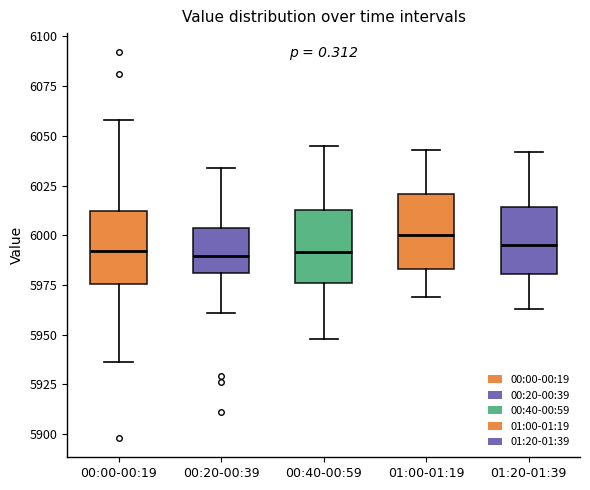

Reading left to right, transcribe this box plot: for each box, give where its median line is, the range the box spans, and where its two whiskers end, as read against the y-axis. The values are not printed on the chart, so give them approximately, as read against the axis.

00:00-00:19: median 5990, box 5975 to 6010, whiskers 5935 to 6060
00:20-00:39: median 5990, box 5980 to 6005, whiskers 5960 to 6035
00:40-00:59: median 5990, box 5975 to 6015, whiskers 5950 to 6045
01:00-01:19: median 6000, box 5985 to 6020, whiskers 5970 to 6045
01:20-01:39: median 5995, box 5980 to 6015, whiskers 5965 to 6040